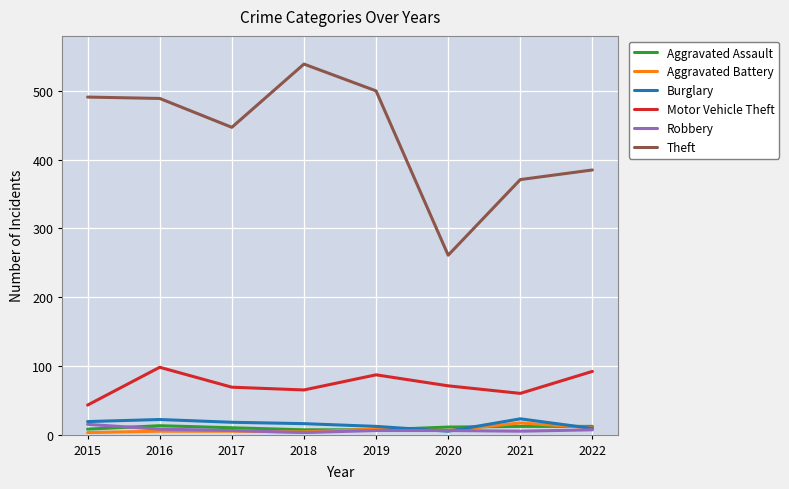

Is it true that Motor Vehicle Theft equals 21 at 2016?

False